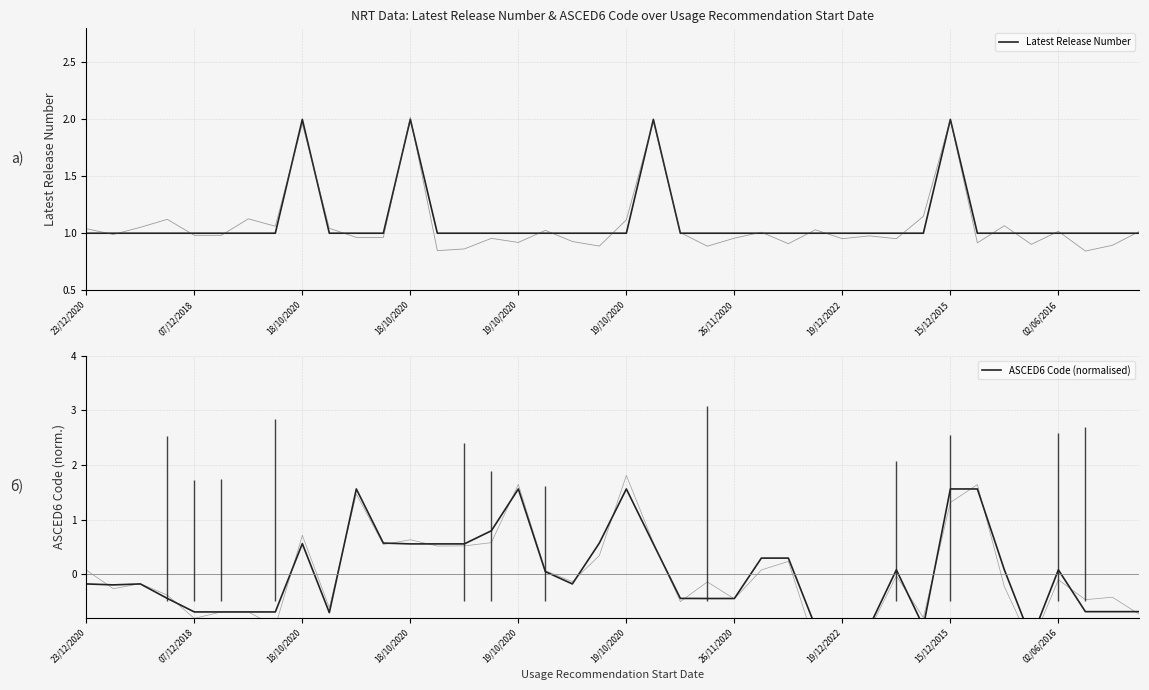

How many interior local peaks does the Latest Release Number series have?

4